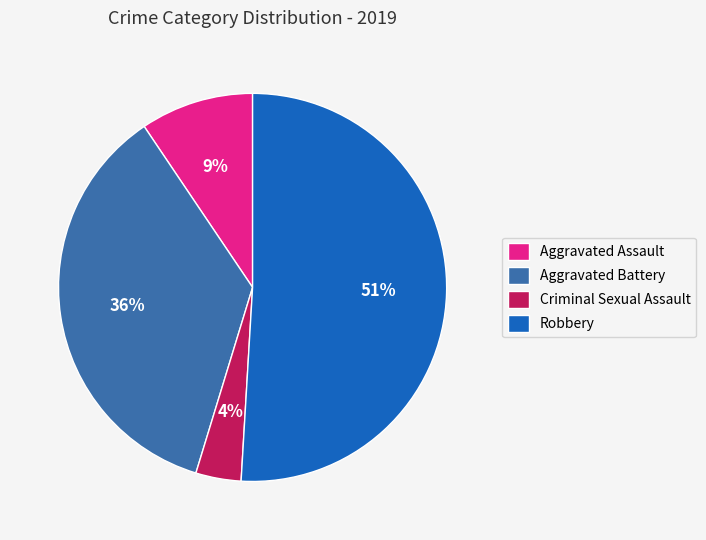

Is it true that Aggravated Assault is 9% of the pie?

True